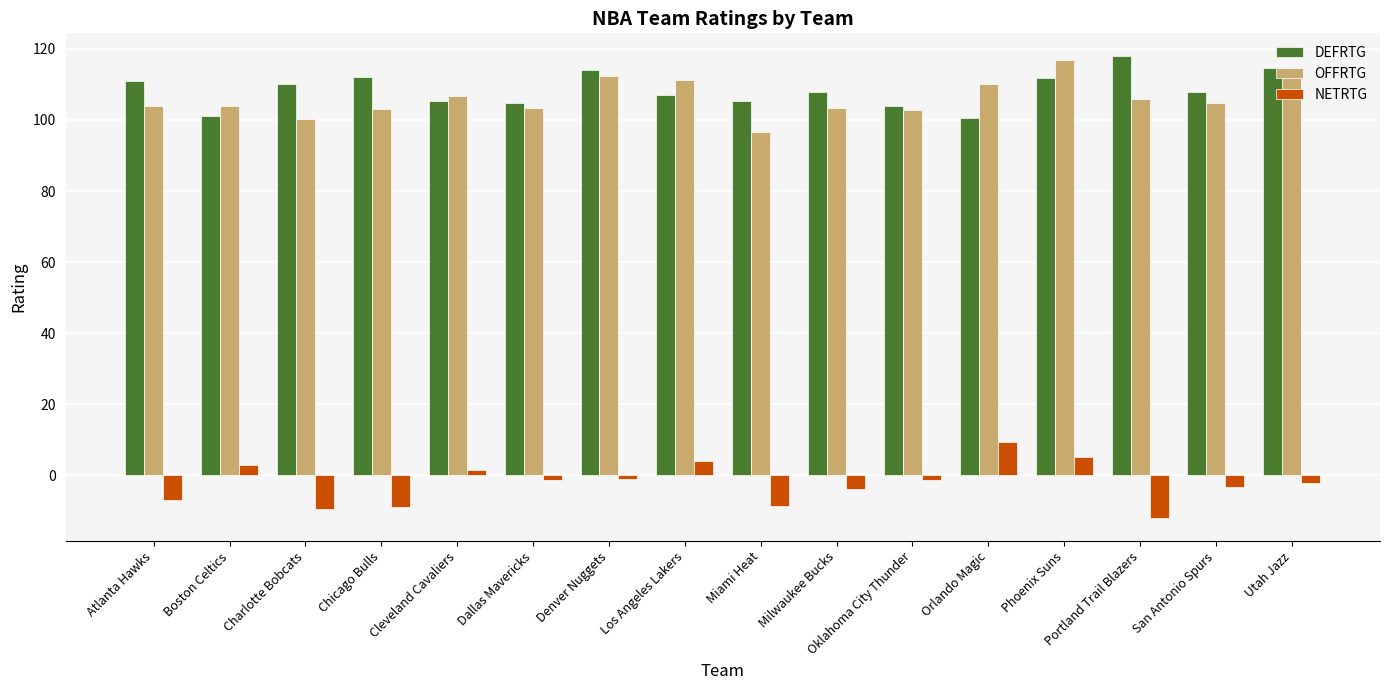

What is the average value of the OFFRTG series?

106.1